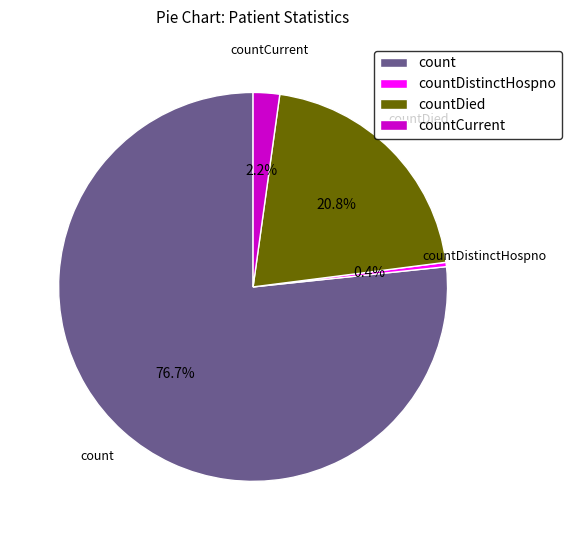

Is it true that countDied is 21% of the pie?

True